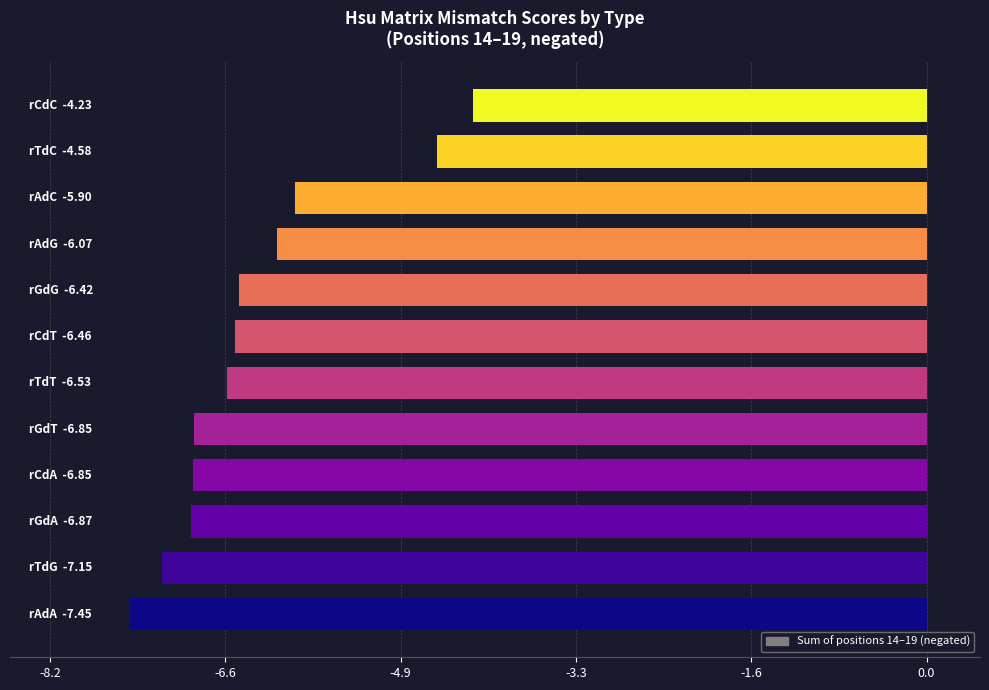

What is the sum of all values?

-75.4